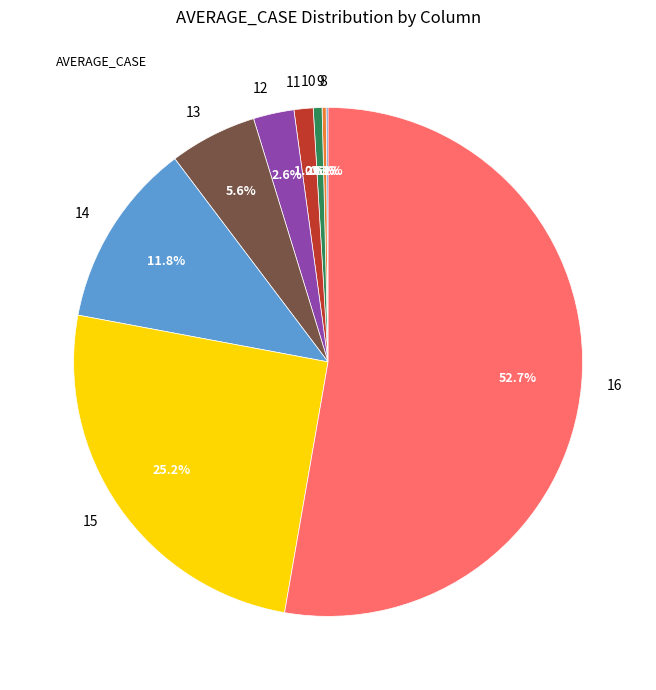

Which category has the biggest portion of the pie?

16